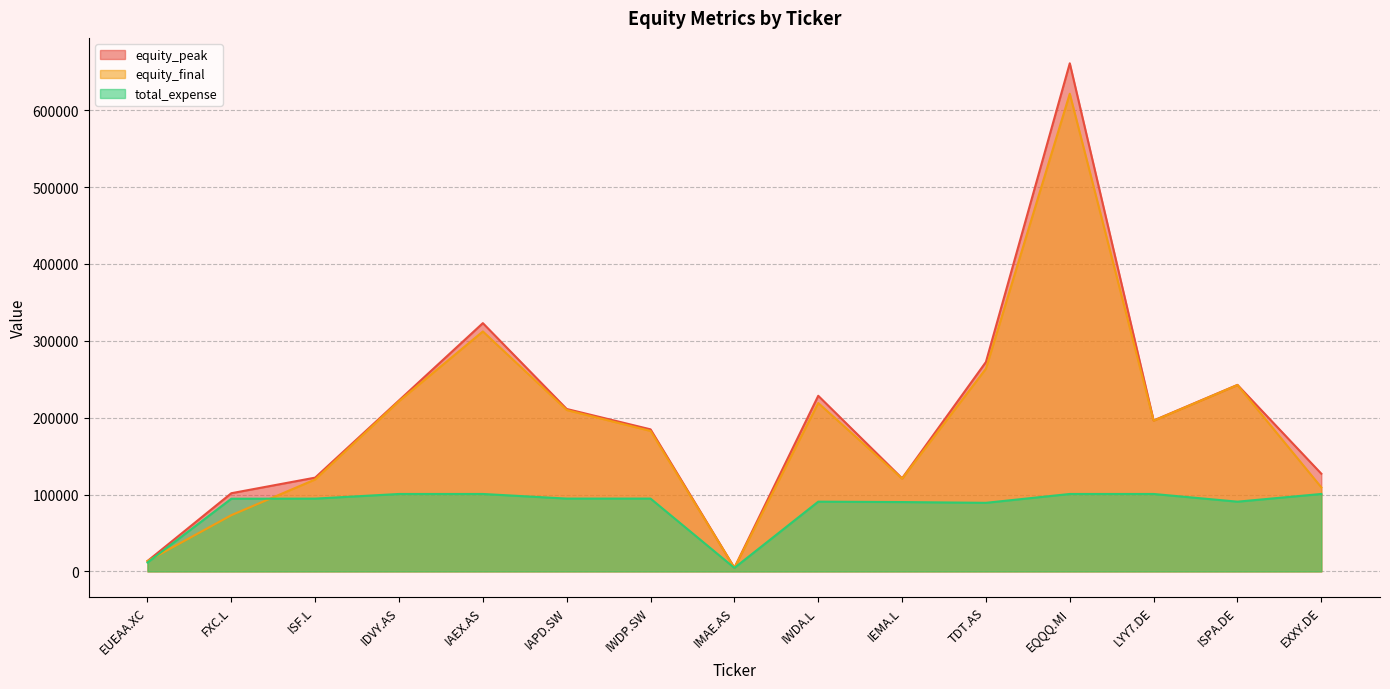

Reading left to right, transcribe all the data shown in this chart.

equity_peak: EUEAA.XC=13437.5	FXC.L=101673.0	ISF.L=121954.1	IDVY.AS=222434.7	IAEX.AS=322936.1	IAPD.SW=211272.0	IWDP.SW=184761.8	IMAE.AS=4697.7	IWDA.L=228428.7	IEMA.L=121068.9	TDT.AS=272408.1	EQQQ.MI=660959.7	LYY7.DE=196295.4	ISPA.DE=242619.3	EXXY.DE=127055.7
equity_final: EUEAA.XC=13421.4	FXC.L=73092.0	ISF.L=119576.4	IDVY.AS=221408.3	IAEX.AS=312133.1	IAPD.SW=209907.5	IWDP.SW=182672.1	IMAE.AS=4649.0	IWDA.L=219019.5	IEMA.L=120686.1	TDT.AS=263654.7	EQQQ.MI=621365.9	LYY7.DE=195980.6	ISPA.DE=242415.1	EXXY.DE=109289.7
total_expense: EUEAA.XC=11523.0	FXC.L=94512.0	ISF.L=94646.0	IDVY.AS=100701.0	IAEX.AS=100701.0	IAPD.SW=94689.0	IWDP.SW=94689.0	IMAE.AS=4509.0	IWDA.L=90681.0	IEMA.L=90180.0	TDT.AS=89178.0	EQQQ.MI=100701.0	LYY7.DE=100701.0	ISPA.DE=90681.0	EXXY.DE=100701.0